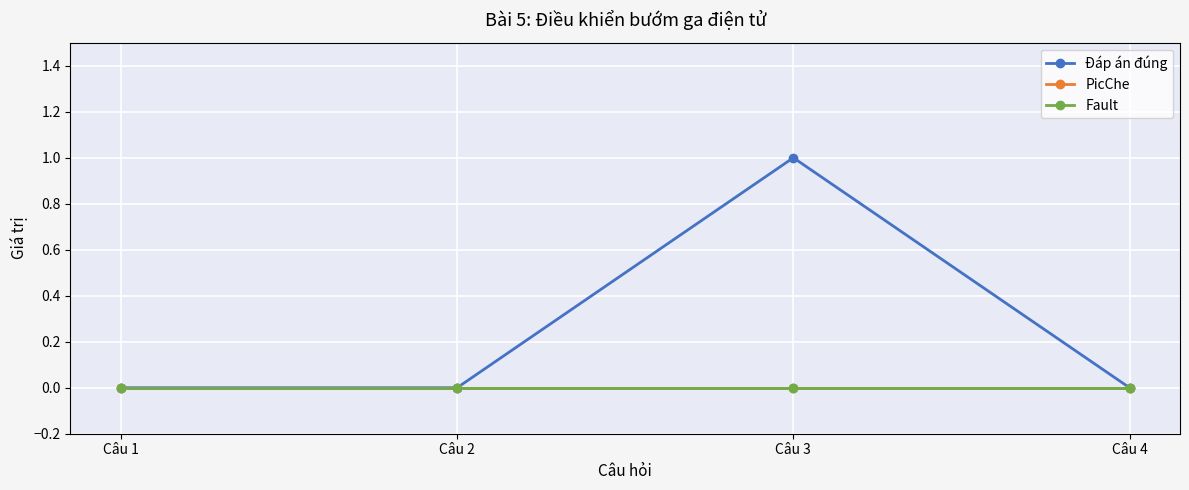

True or false: Đáp án đúng and PicChe cross at least once.

False